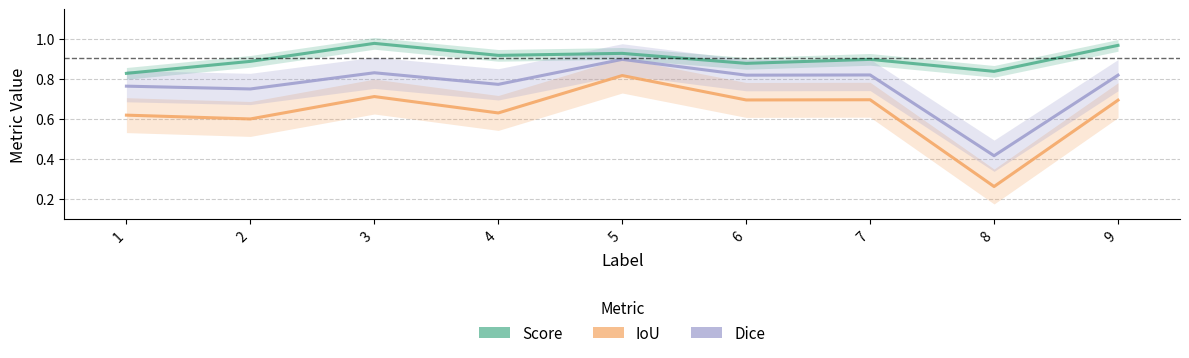

Reading left to right, extract all data points from this chart.

Score: 0.8	0.9	1.0	0.9	0.9	0.9	0.9	0.8	1.0
IoU: 0.6	0.6	0.7	0.6	0.8	0.7	0.7	0.3	0.7
Dice: 0.8	0.8	0.8	0.8	0.9	0.8	0.8	0.4	0.8